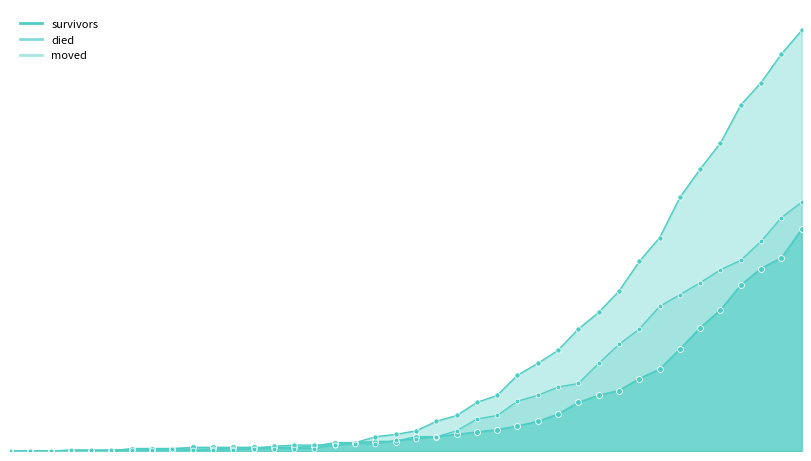

What are all the series names shown in the legend?

survivors, died, moved